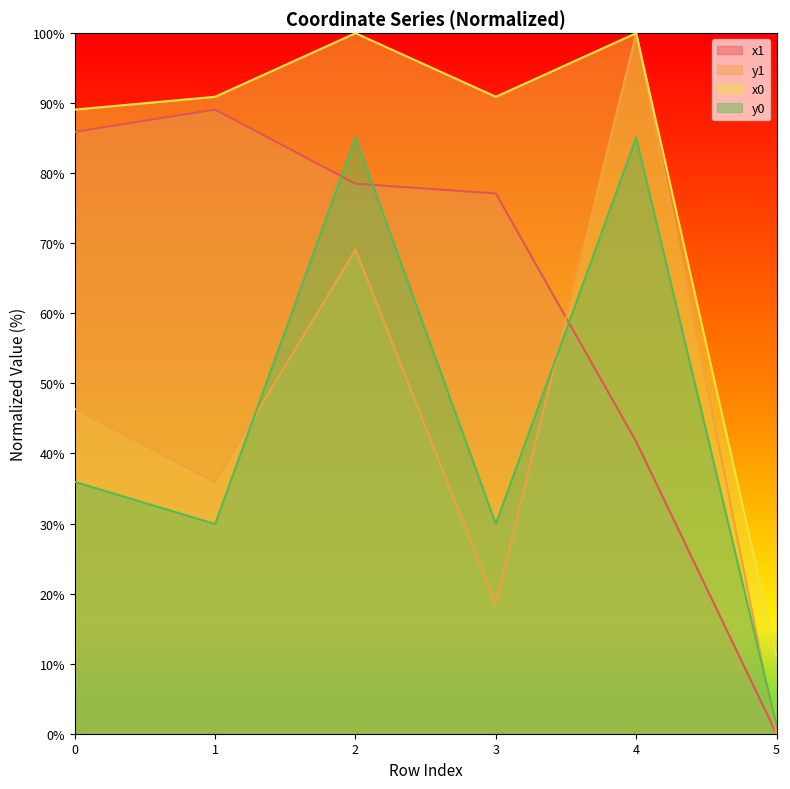

What is the difference between the highest and lowest values at 5?

11.1